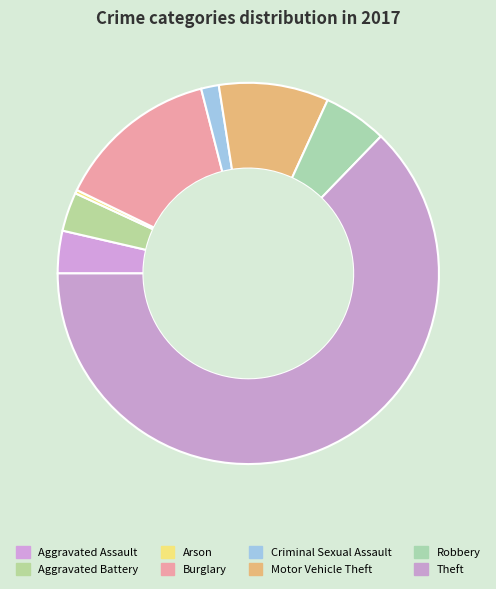

How many slices are in this pie chart?

8